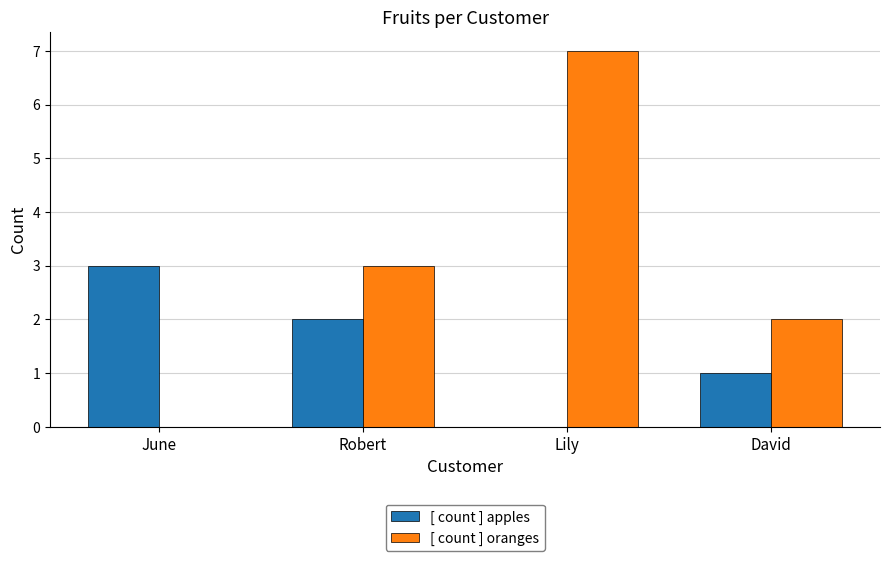

Are the bars grouped side by side (vs. stacked)?

Yes